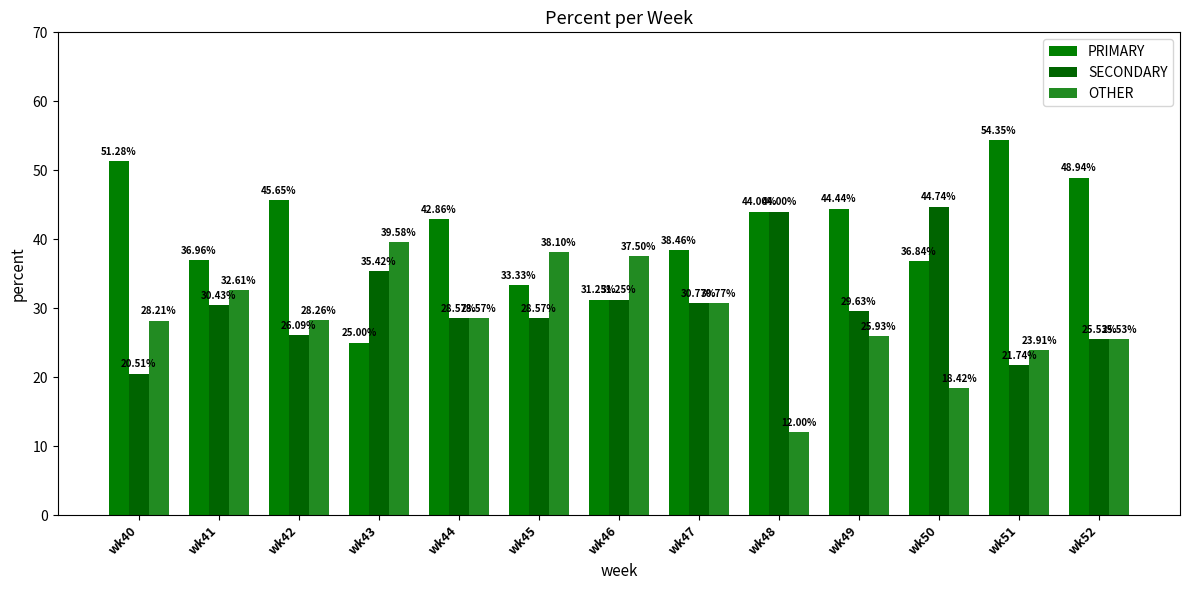

Where is SECONDARY nearest to the value 32?

wk46